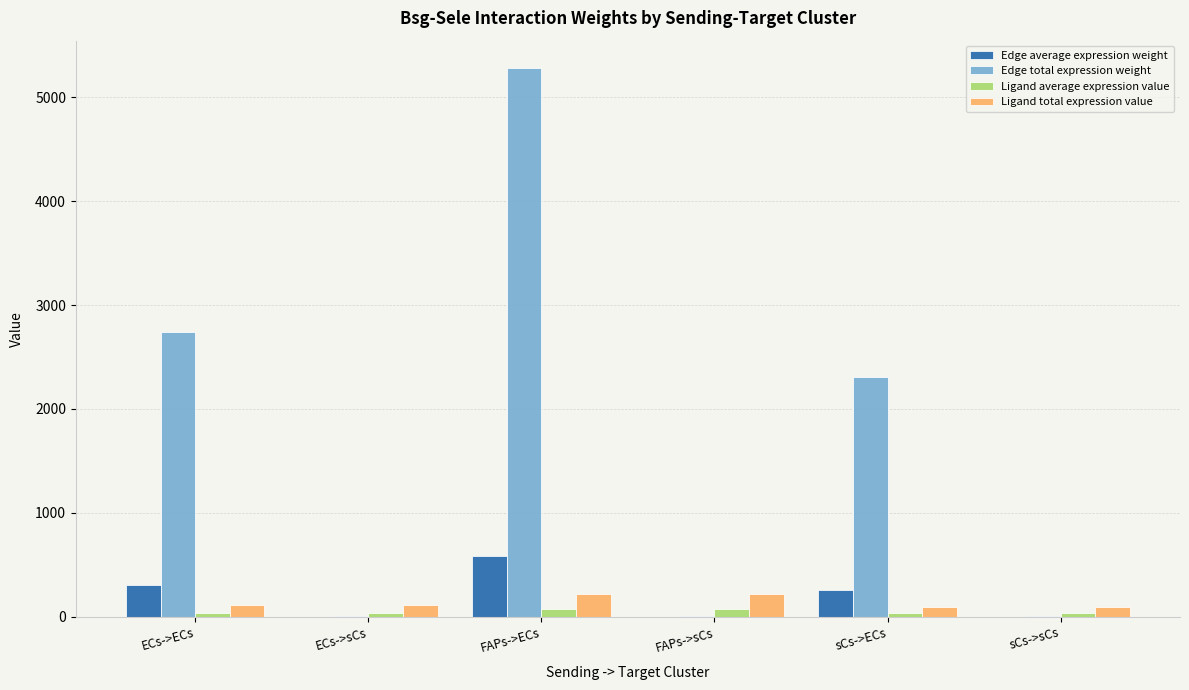

What is the sum of the Ligand average expression value values at sCs->ECs and ECs->ECs?

71.2